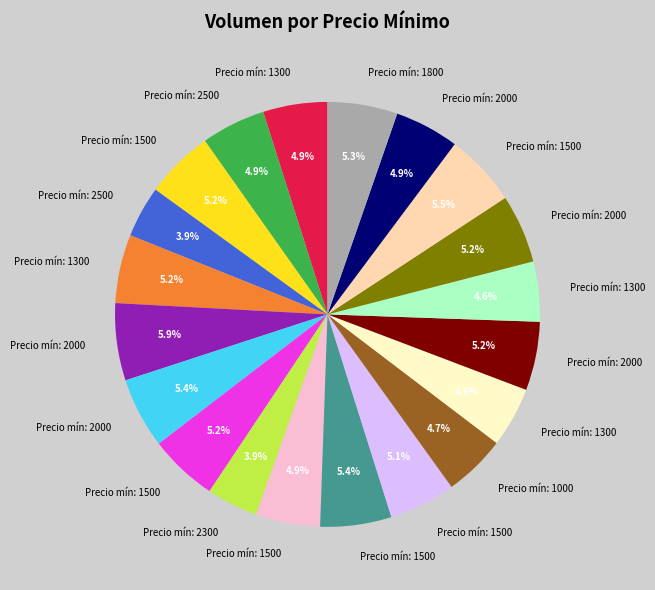

Does any single category account for the majority?

No